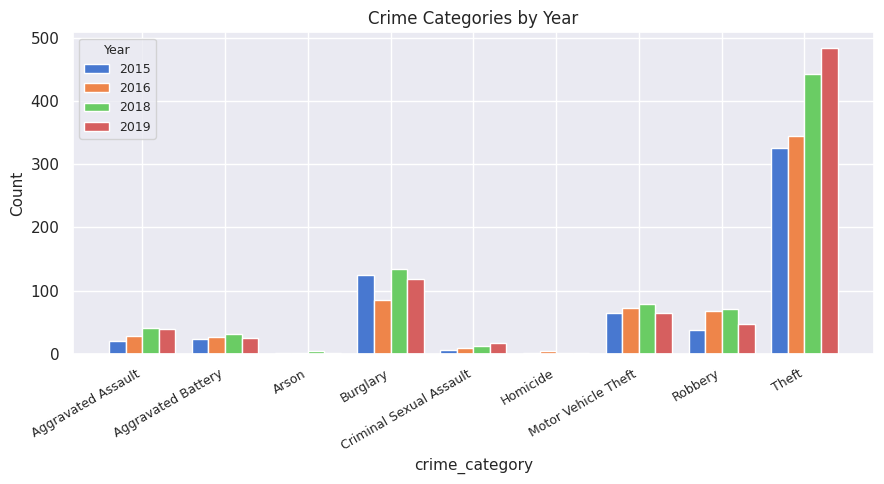

What is the sum of all 2019 values?

800